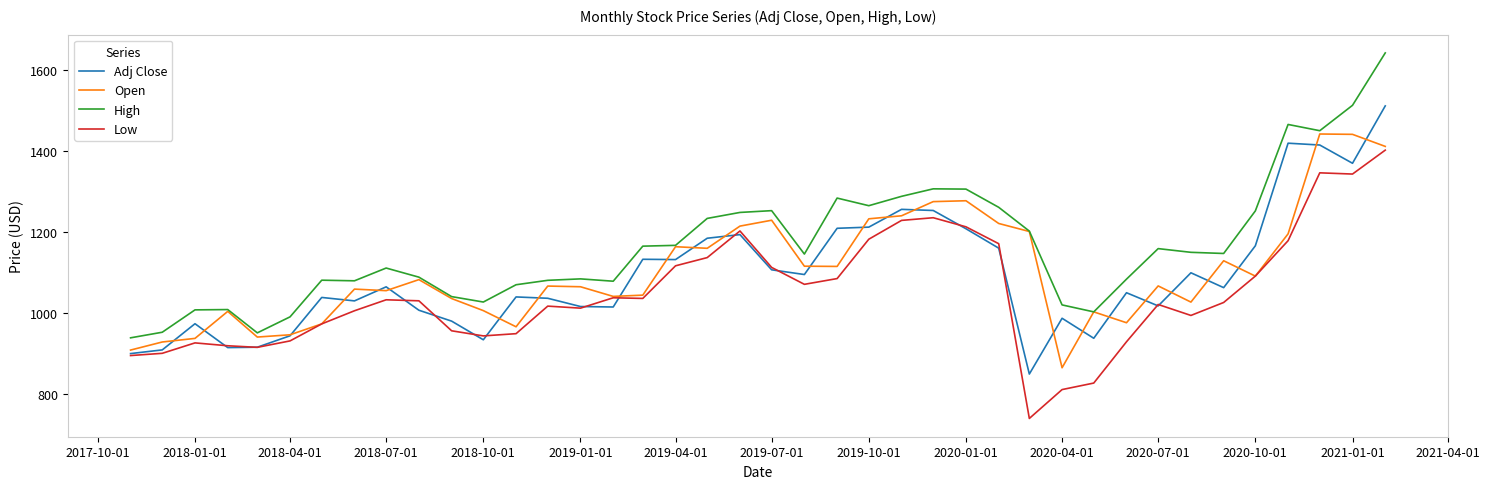

Which series has the widest spread of values?

High